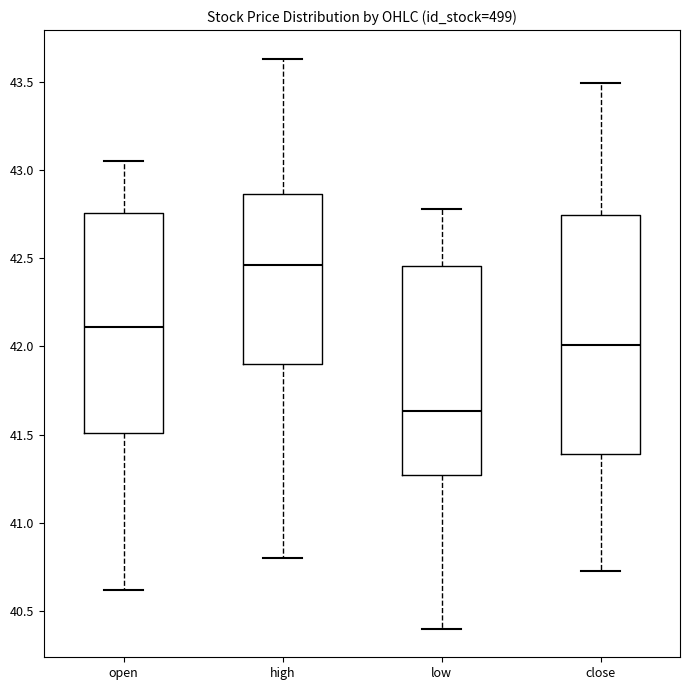

Where does the lower whisker of the box for open end on the y-axis? The values are not printed on the chart, so give them approximately, as read against the axis.

40.60